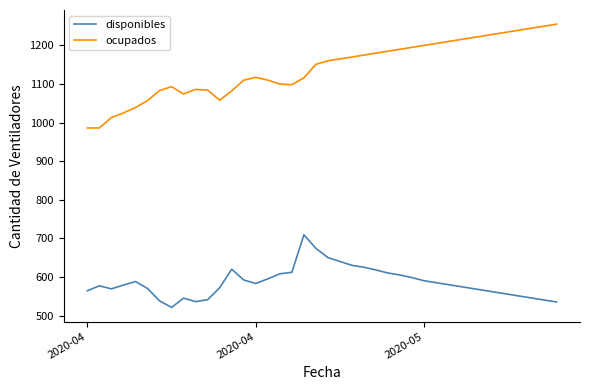

What is the smallest value displayed?

521